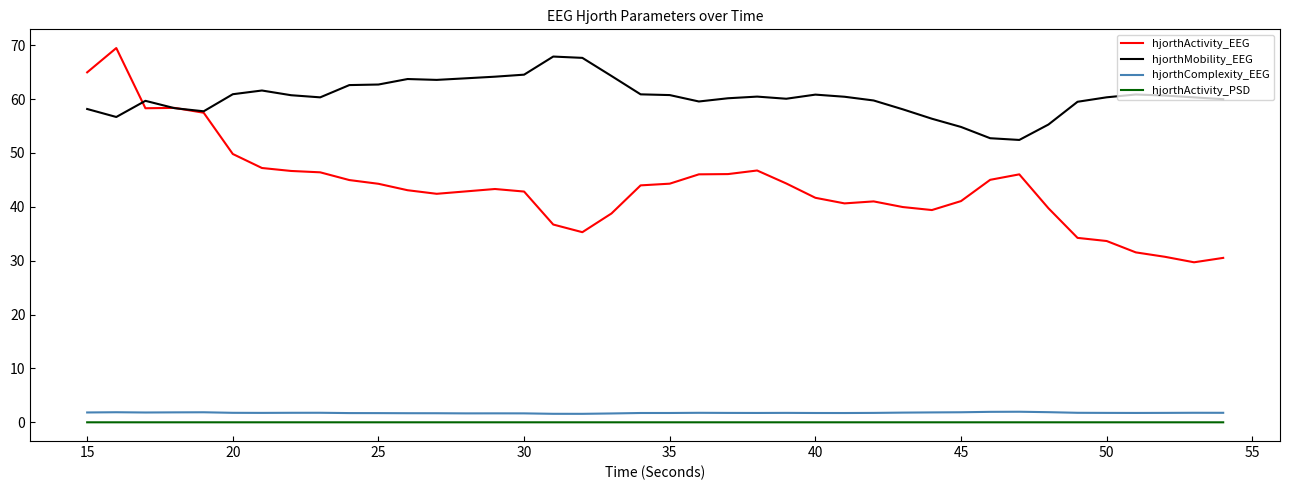

What is the lowest value of the hjorthMobility_EEG series?

52.4